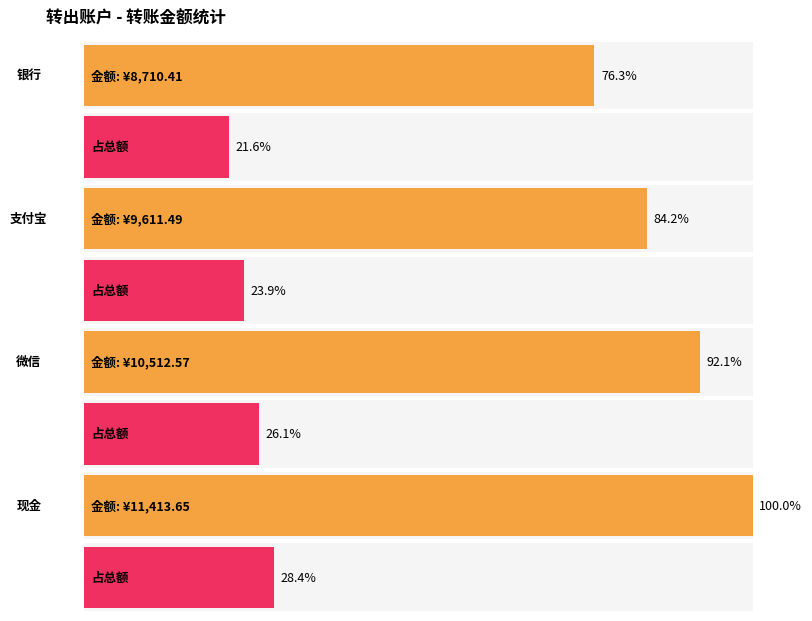

What is the ratio of the value at 银行 to the value at 现金?

0.8